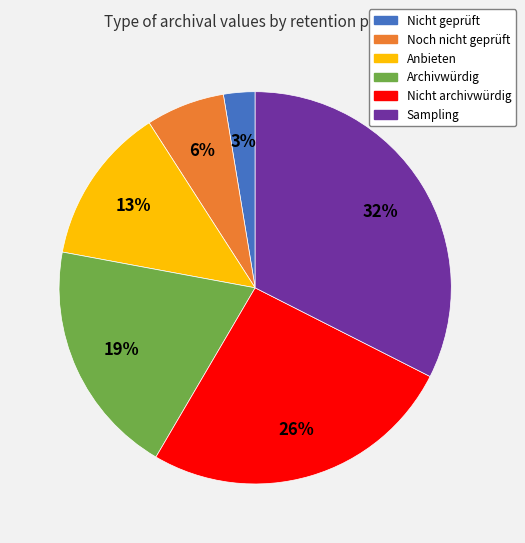

Does Sampling account for over 50% of the chart?

No